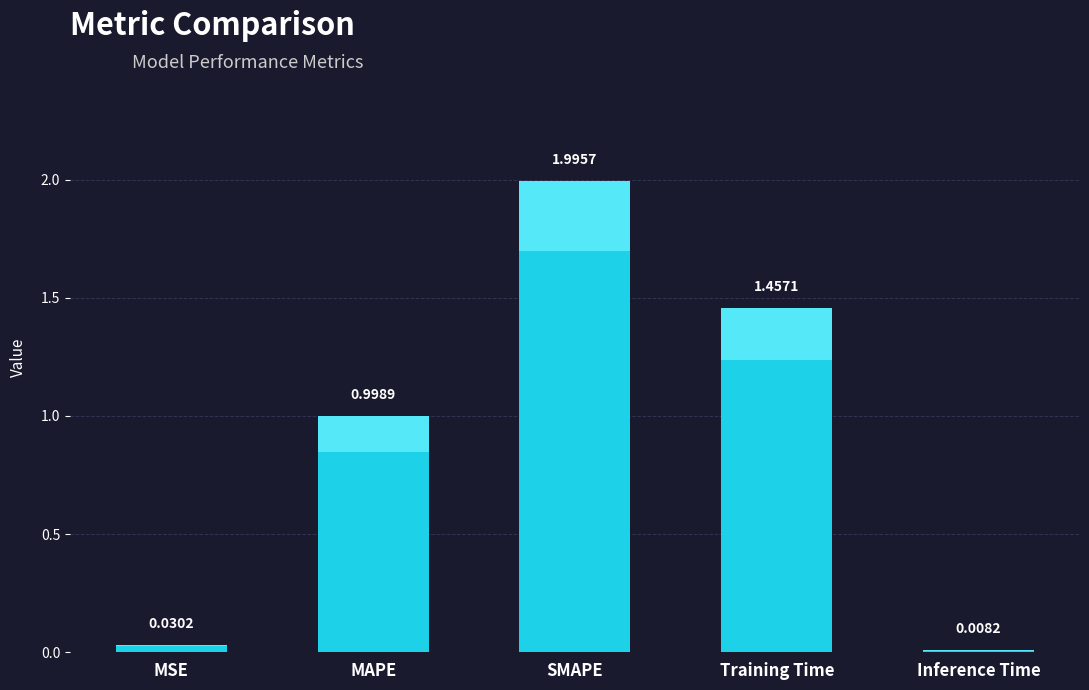

Which label corresponds to the smallest value in the chart?

Inference Time